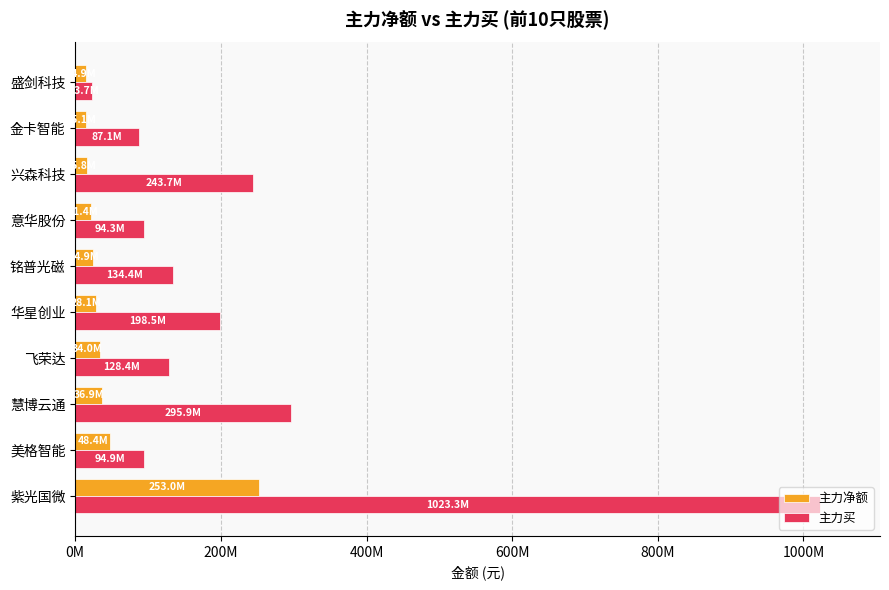

What are all the series names shown in the legend?

主力净额, 主力买